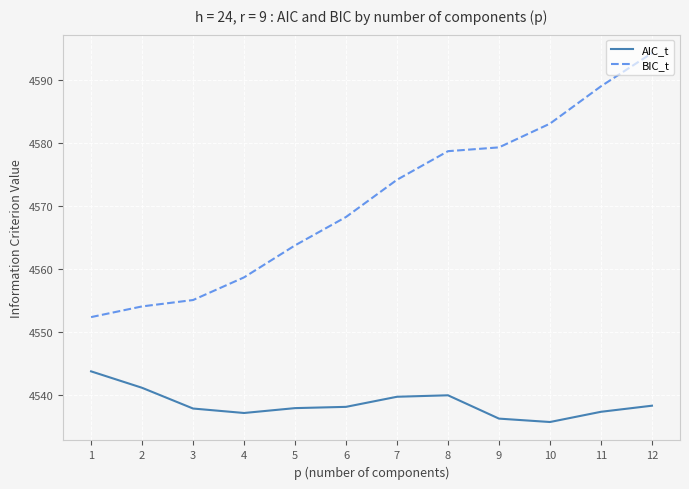

Which series has the largest total across all categories?

BIC_t